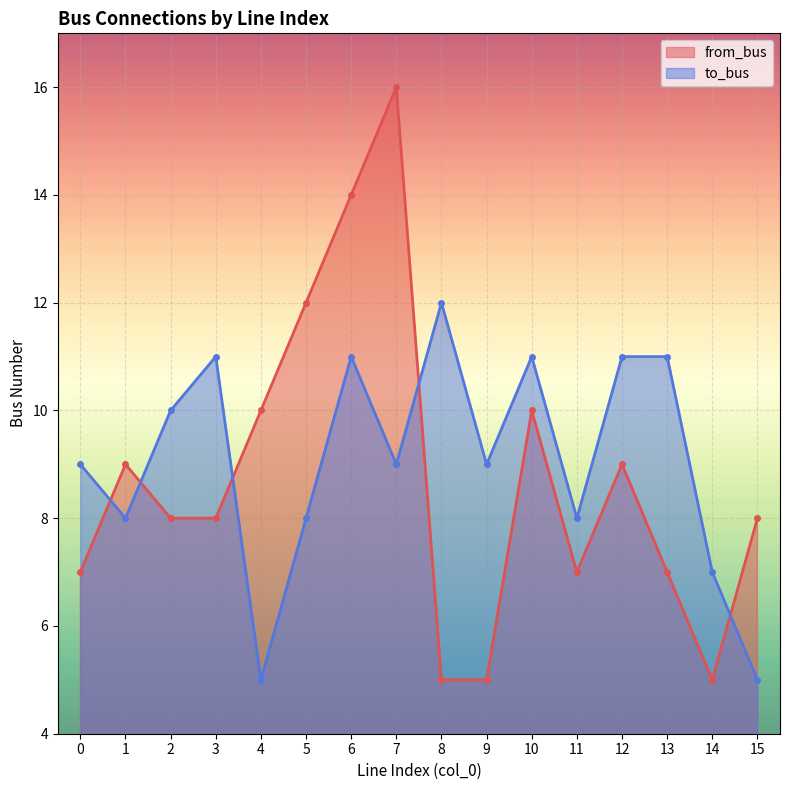

How many data points does each series have?

16